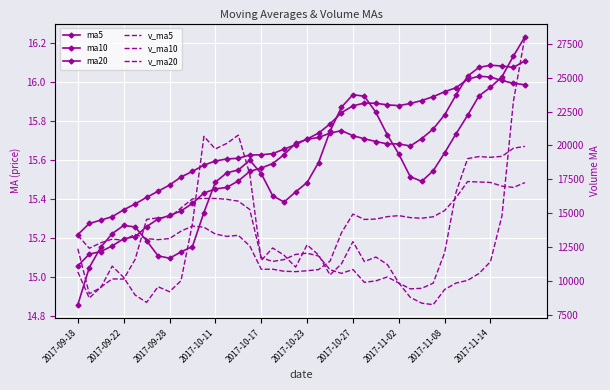

What is the spread (max minus min) of values at 30?

14619.7